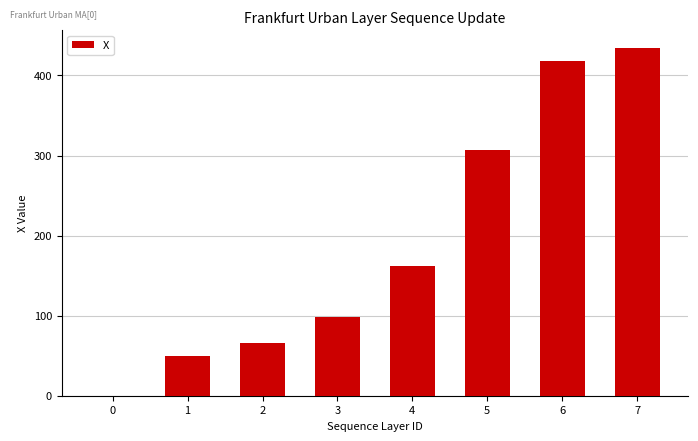

The value at 1 is 49.9. True or false?

True